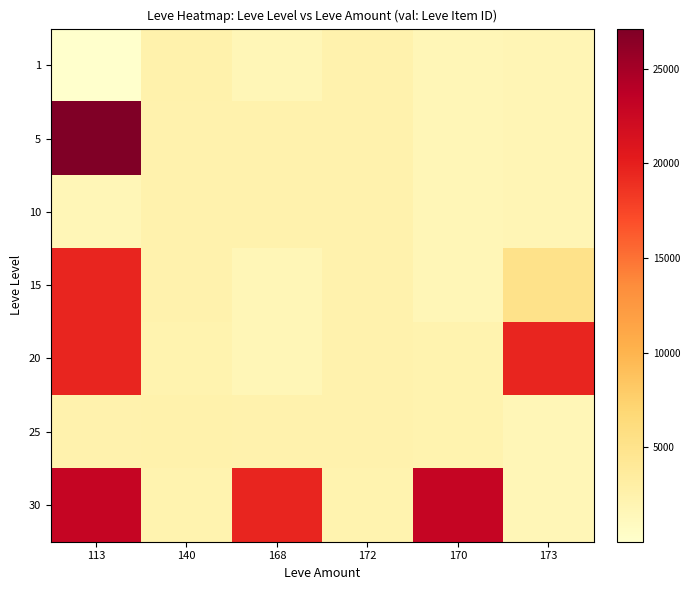

At 168, list the series in order from largest to smallest.

30, 5, 10, 25, 20, 15, 1